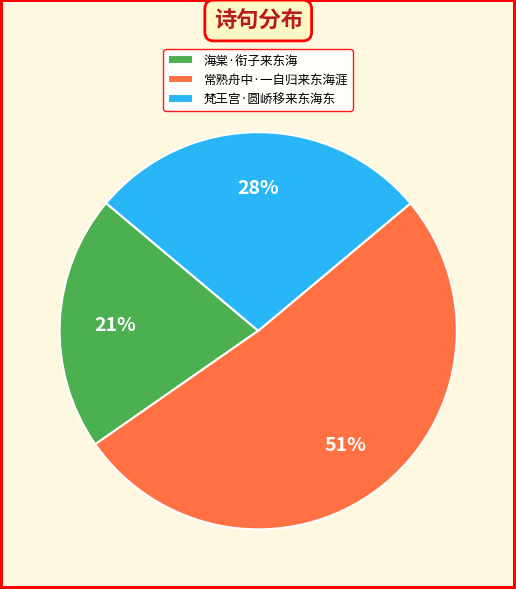

To the nearest percent, what is the average slice percentage?

33%